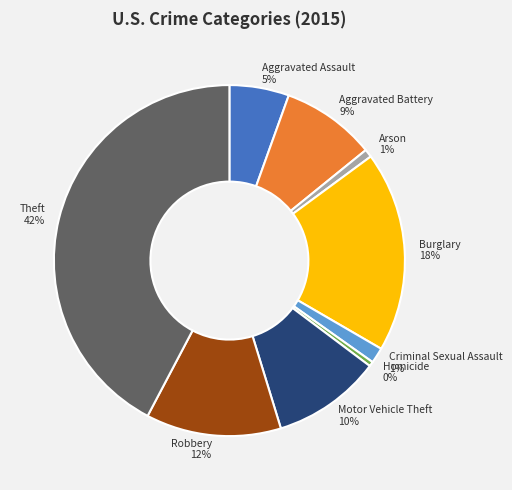

Do Theft and Motor Vehicle Theft together represent more than half of the pie?

Yes